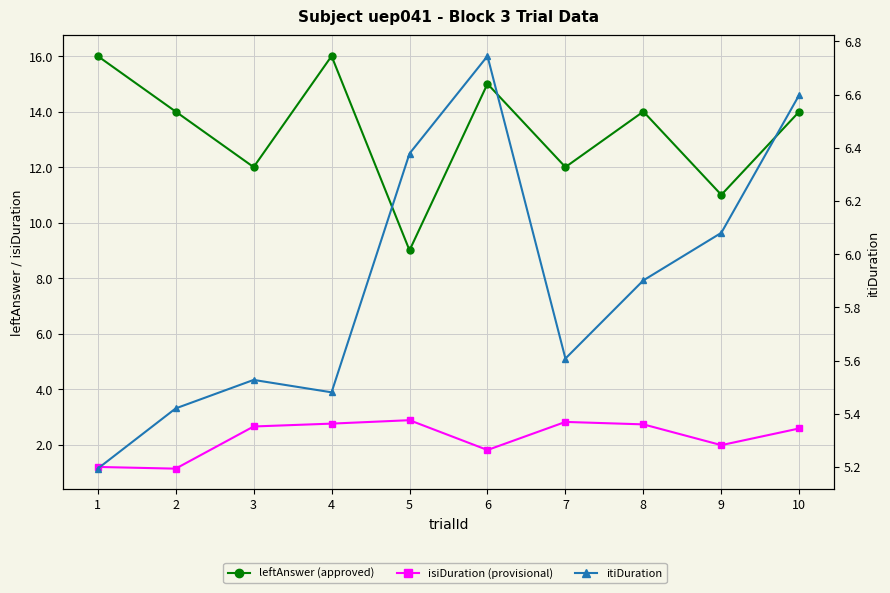

Where is isiDuration (provisional) nearest to the value 2?

9